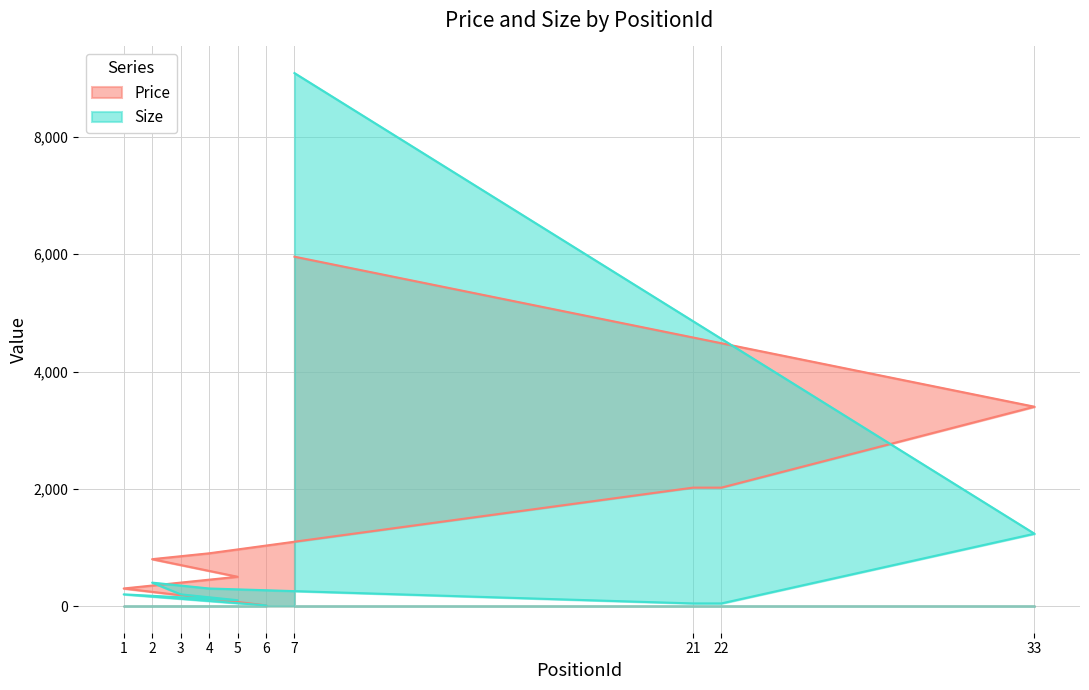

Which series has the largest range (max minus min)?

Size